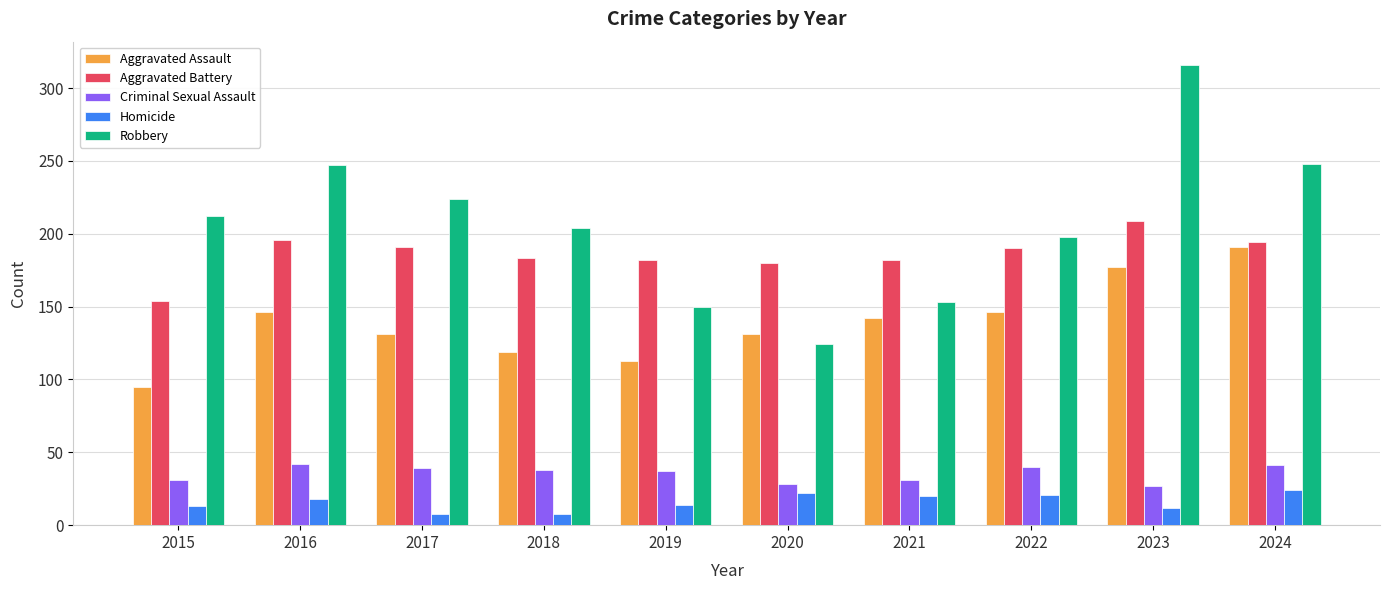

How many data points in Criminal Sexual Assault are less than 38?

5